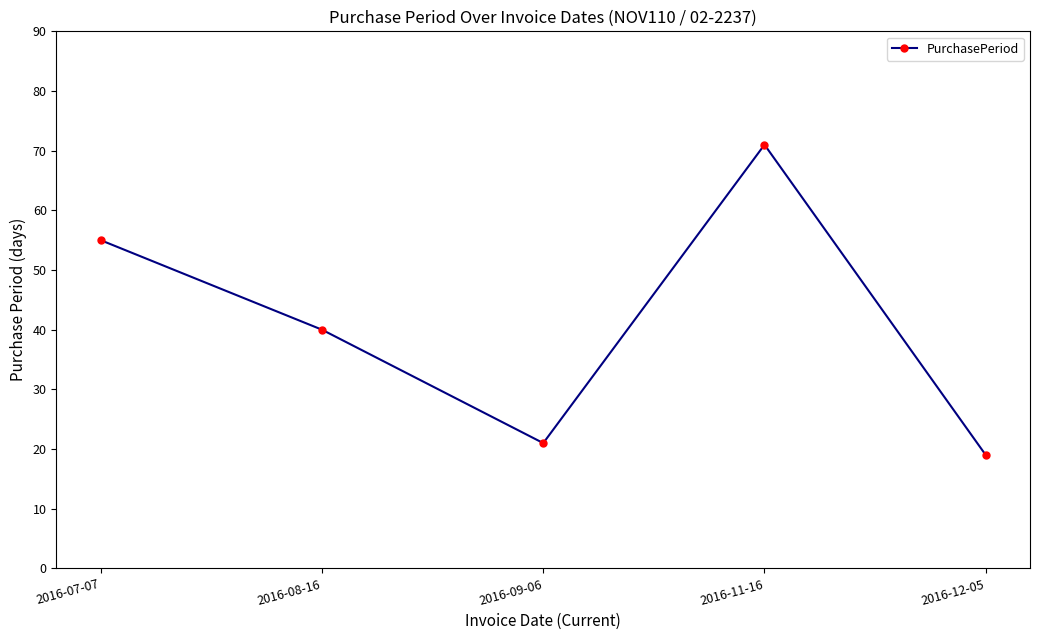

What is the minimum value shown in the chart?

19